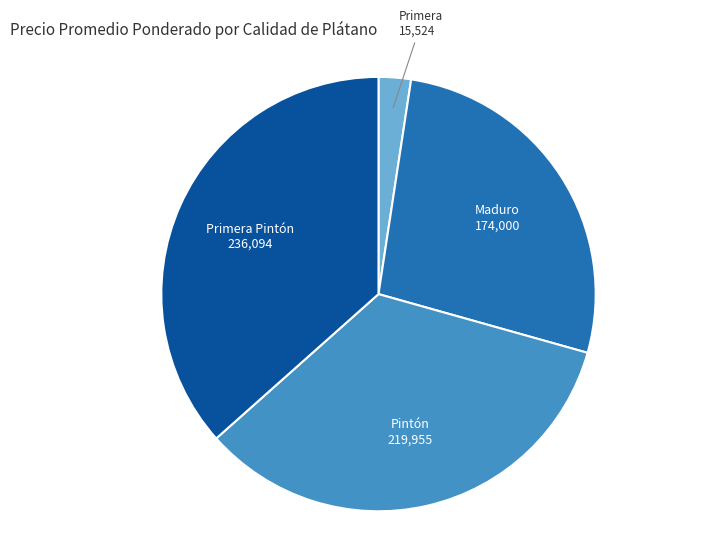

Is there a majority slice in this chart?

No